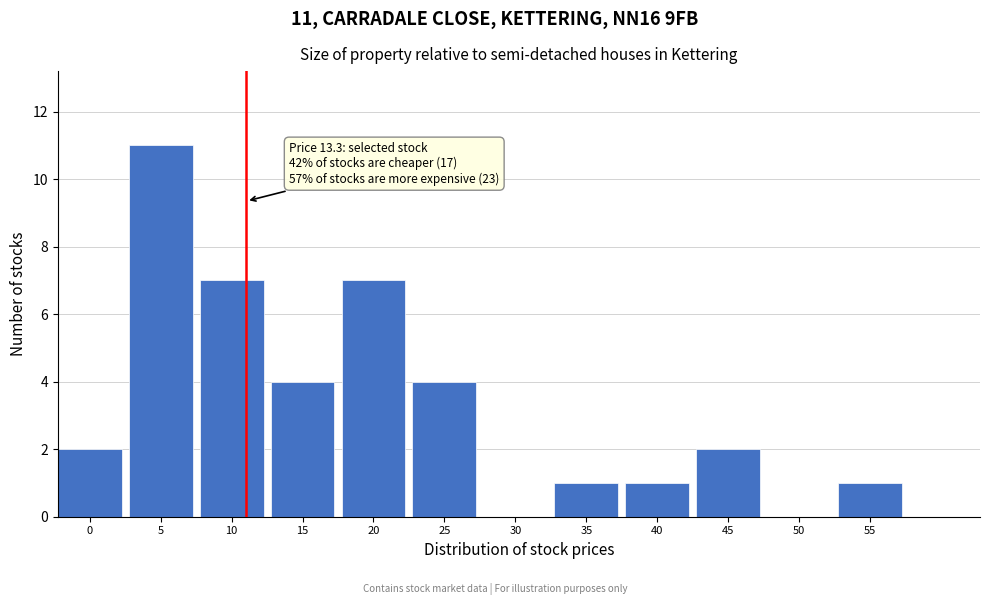

Reading left to right, transcribe all the data shown in this chart.

0=2	5=11	10=7	15=4	20=7	25=4	30=0	35=1	40=1	45=2	50=0	55=1